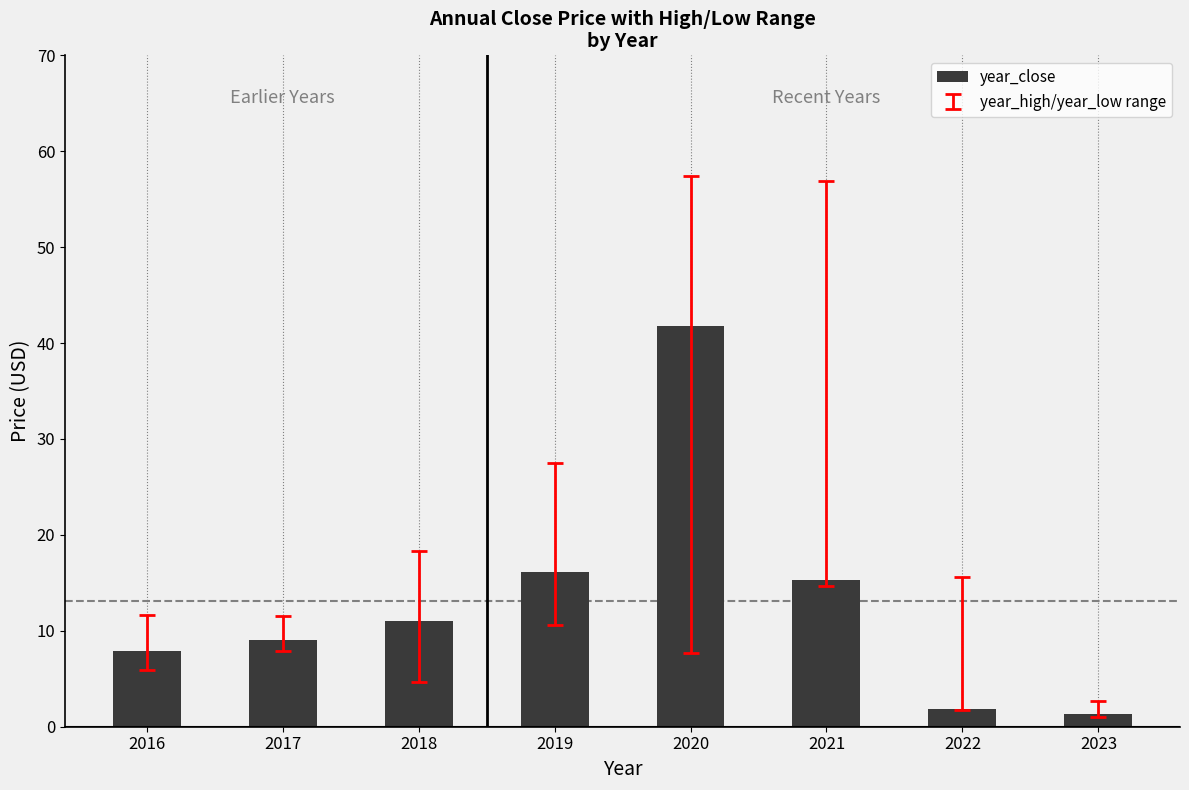

How many bars are there in total?

8